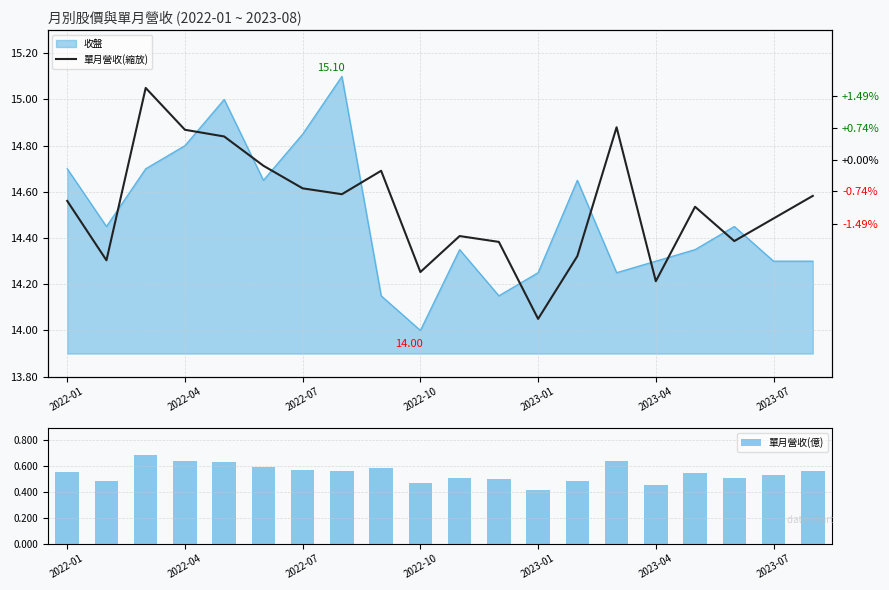

What is the lowest value of the 單月營收(縮放) series?

14.1